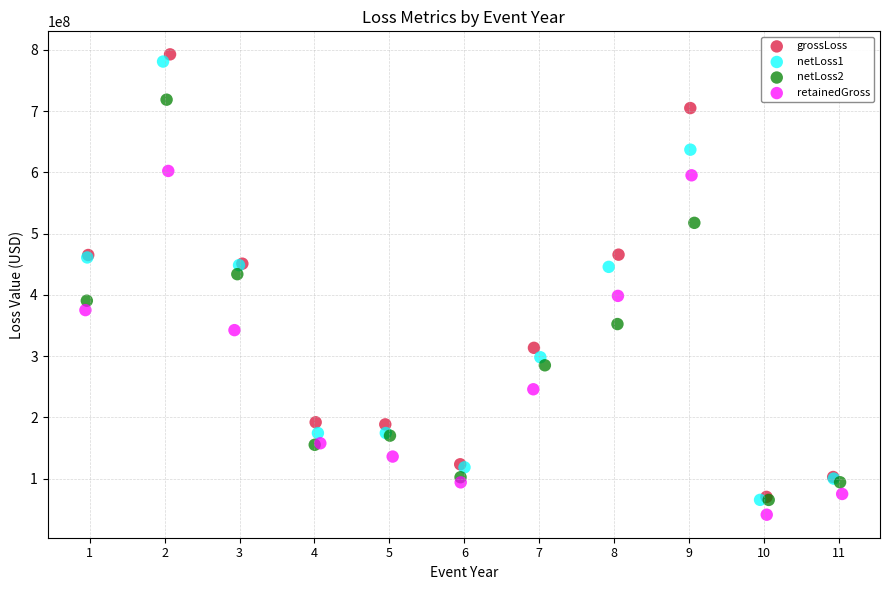

Which series has the widest spread of Y values?

grossLoss